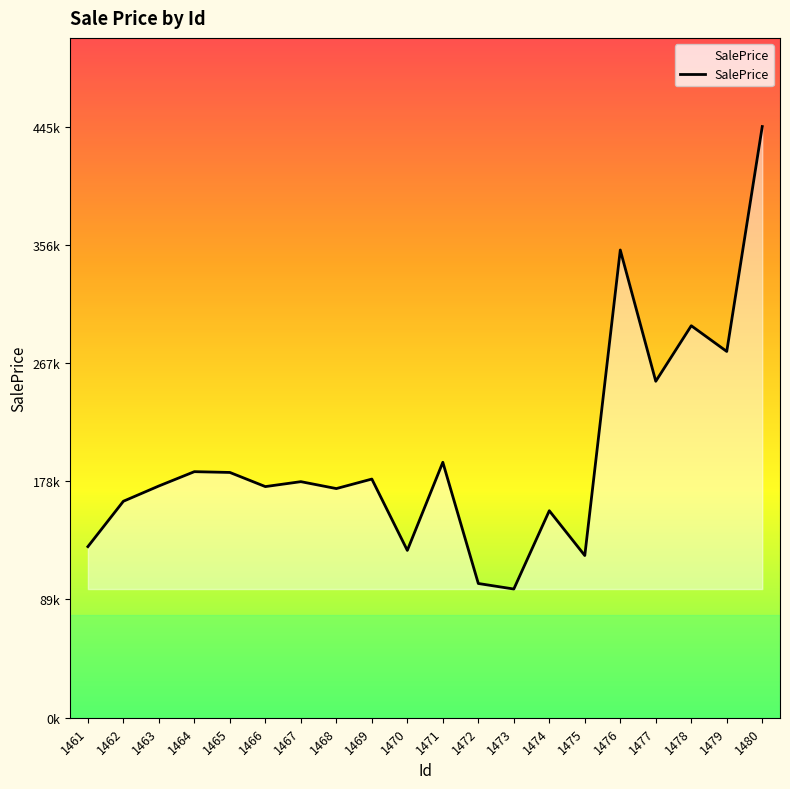

Where is the first local minimum?

1466